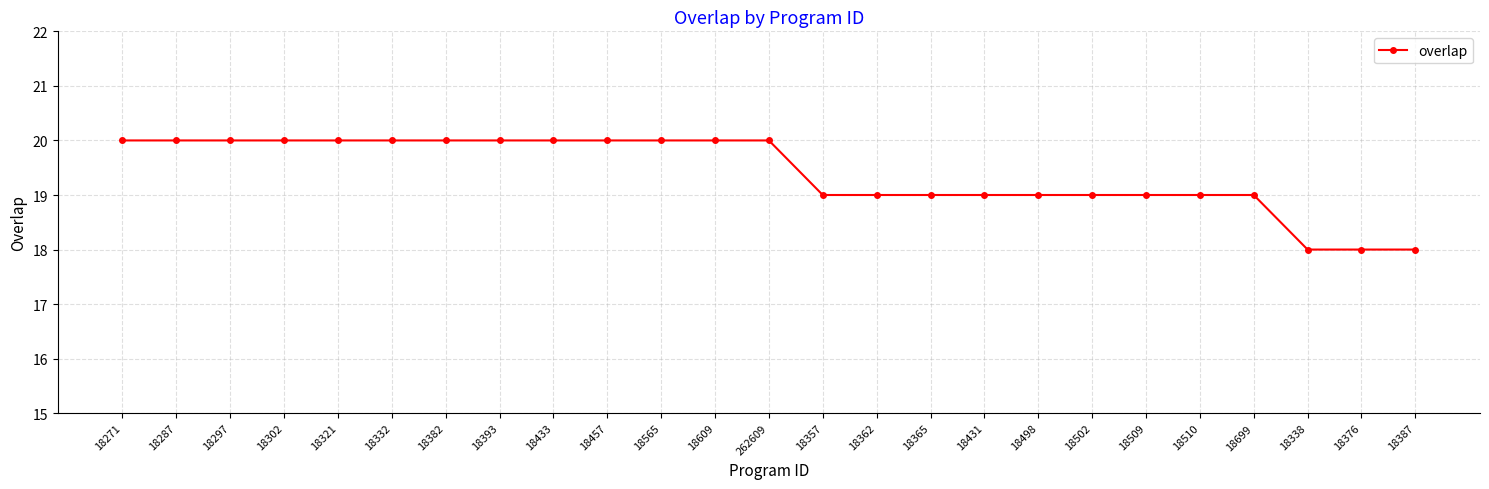

Is it true that the value at 18565 is 20?

True